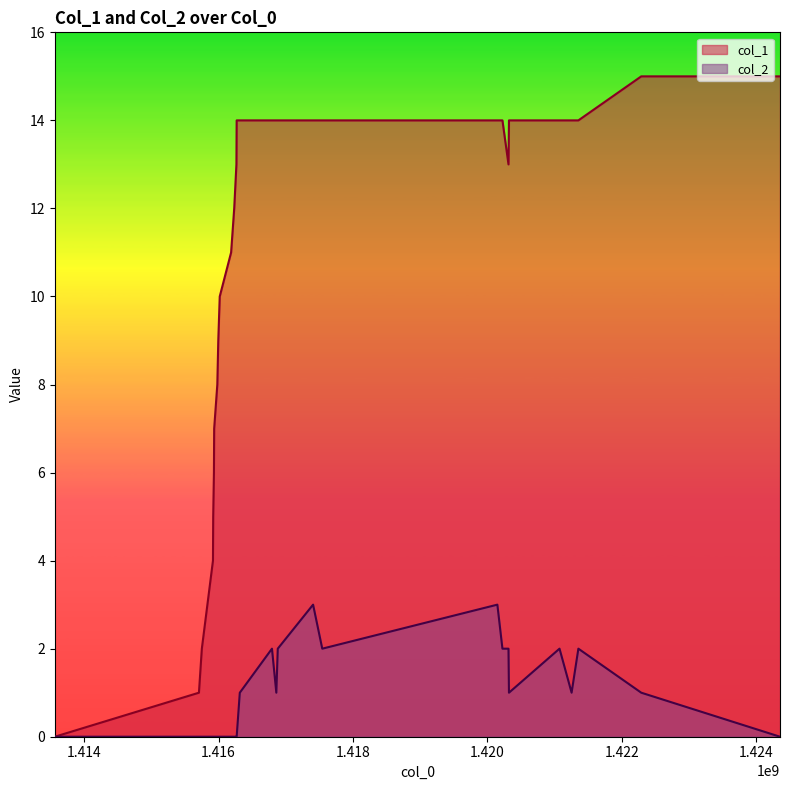

List the series in order of their overall mean, highest first.

col_1, col_2